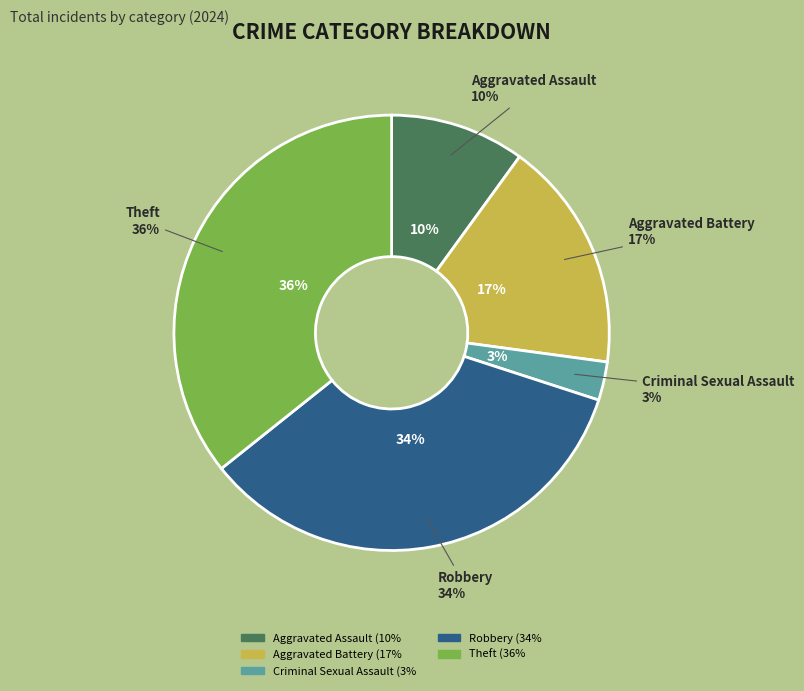

Count the number of slices in the pie.

5